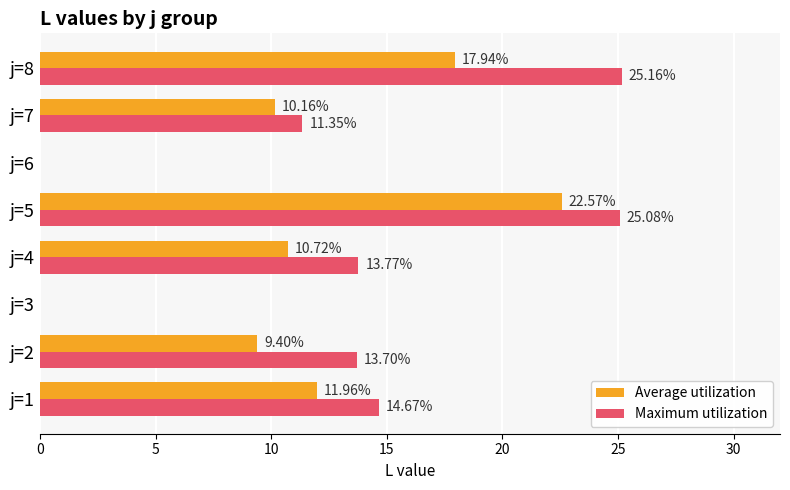

Which series changed the most between j=4 and j=6?

Maximum utilization